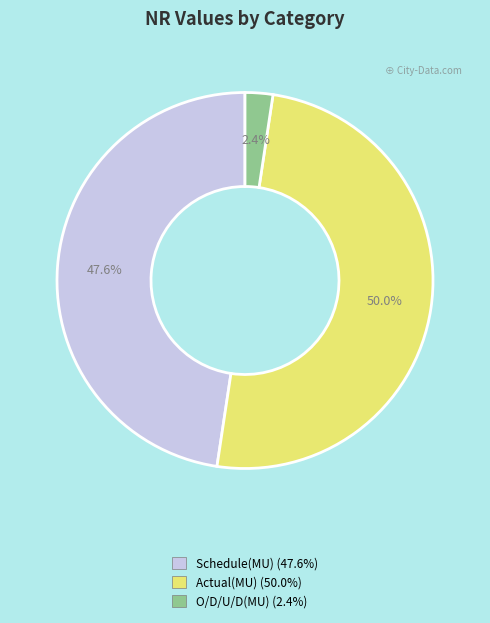

Is it true that O/D/U/D(MU) is 2% of the pie?

True